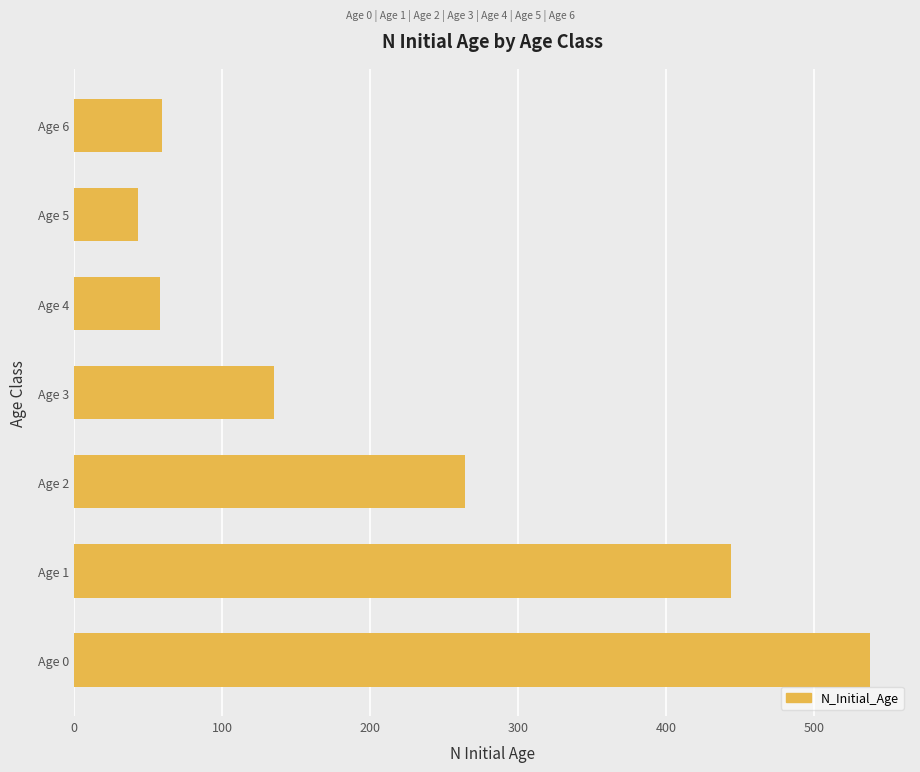

What is the ratio of the value at Age 6 to the value at Age 3?

0.4